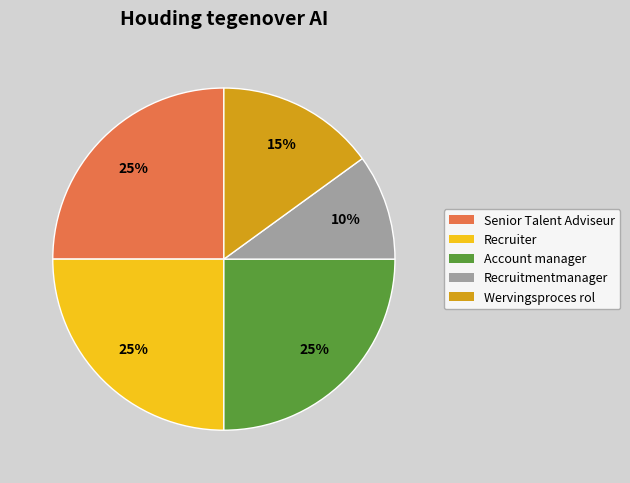

To the nearest percent, what percentage of the pie is Senior Talent Adviseur?

25%